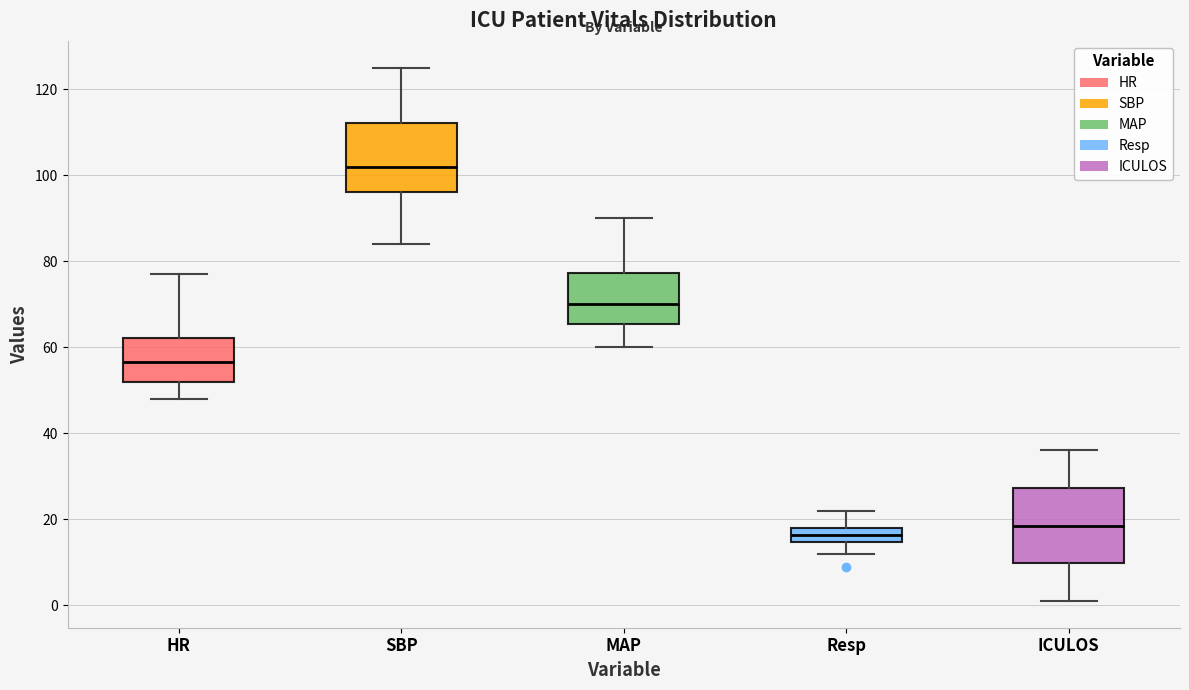

Which box's median line is the lowest?

Resp